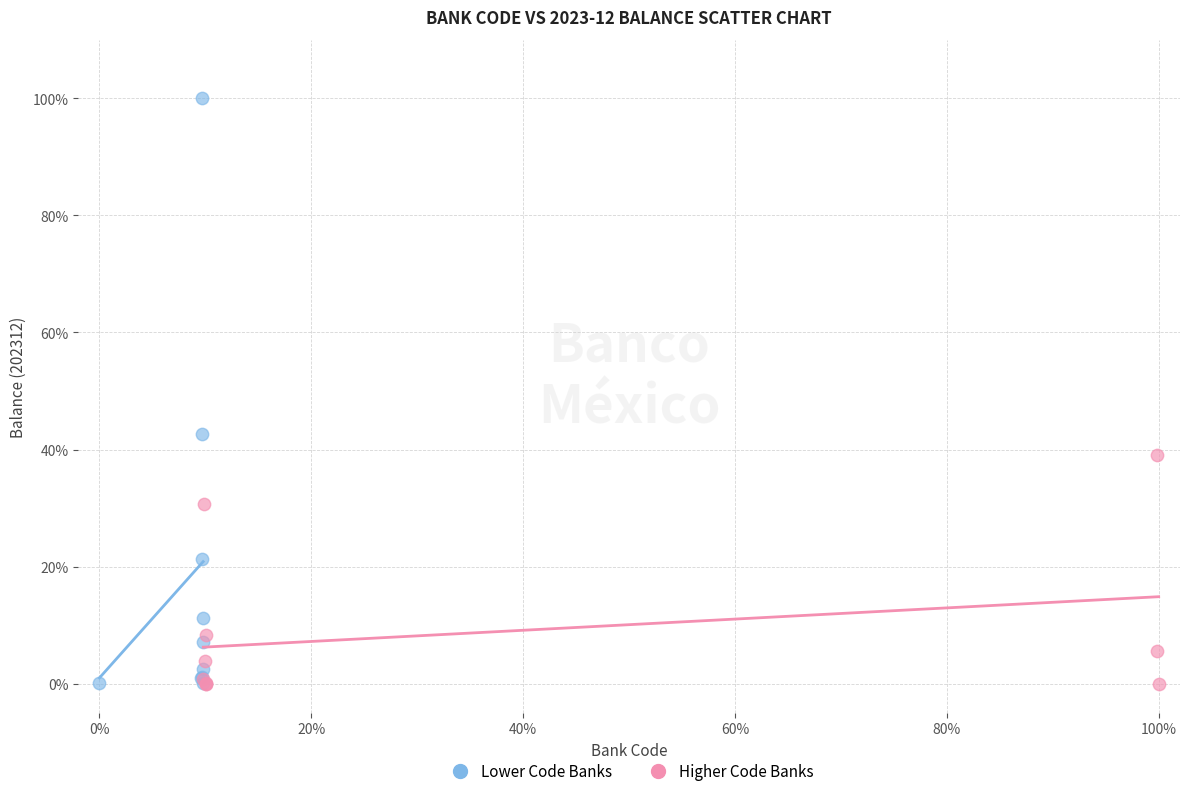

Which series contains the highest Y value?

Lower Code Banks